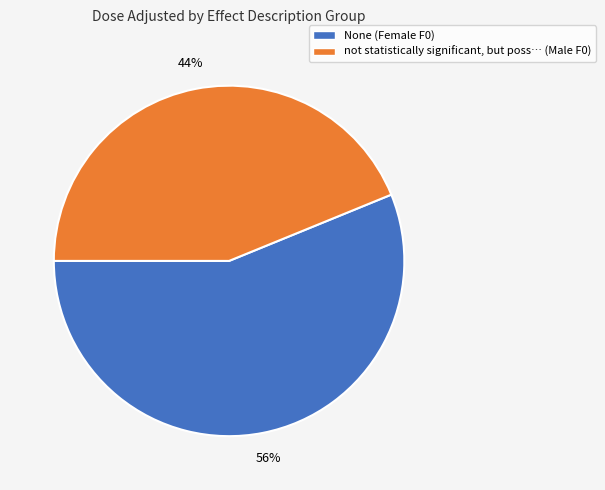

To the nearest percent, what is the difference between the largest and smallest slice percentages?

12%